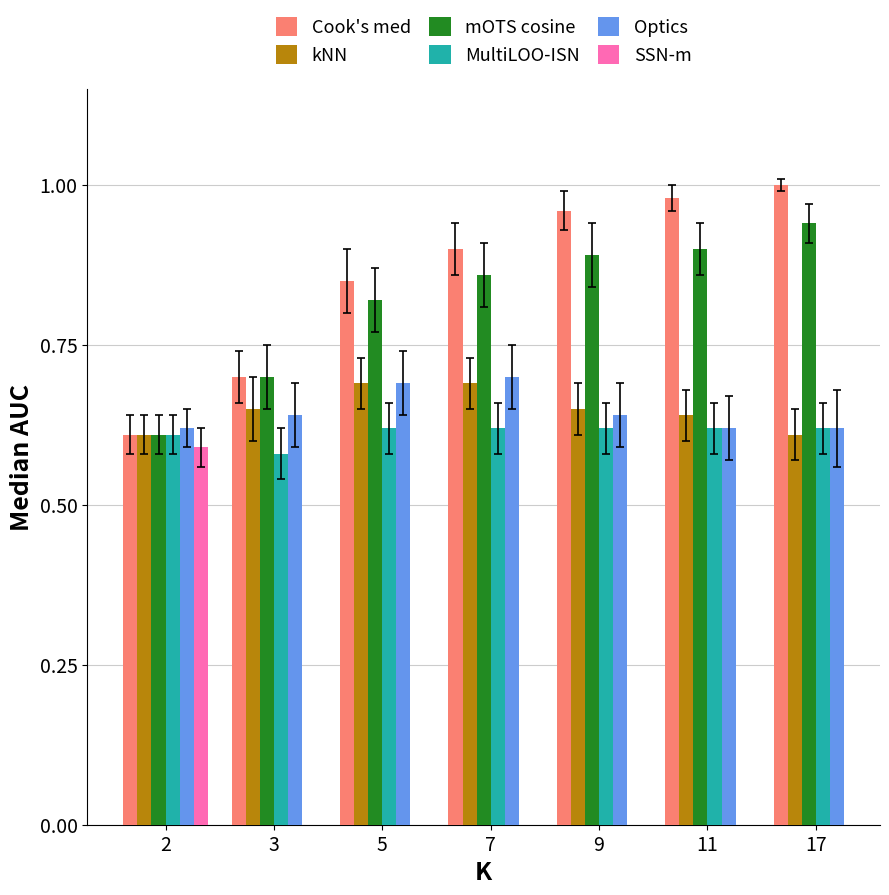

Where is MultiLOO-ISN nearest to the value 0?

3